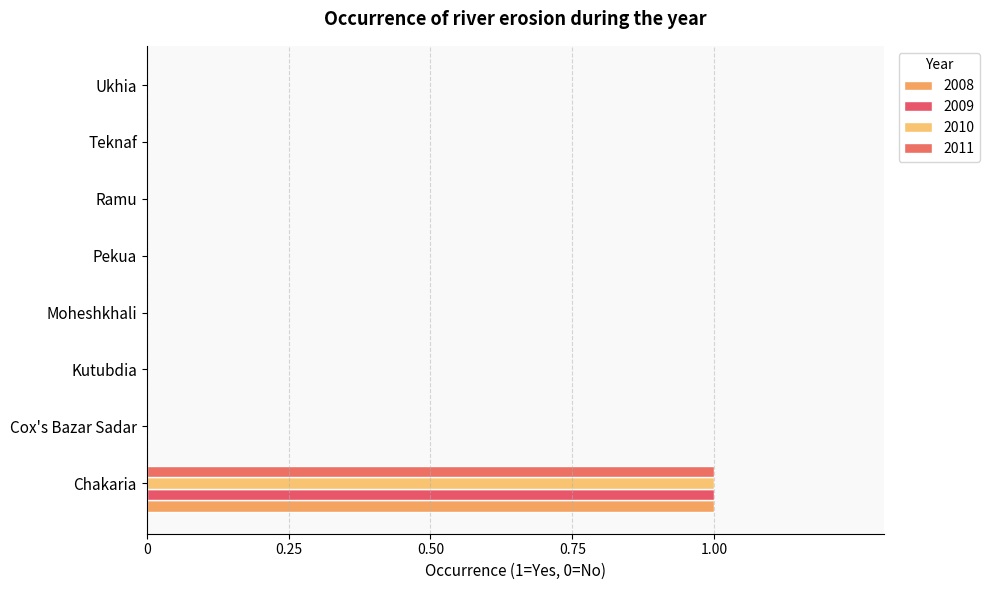

How many categories are shown in the chart?

8